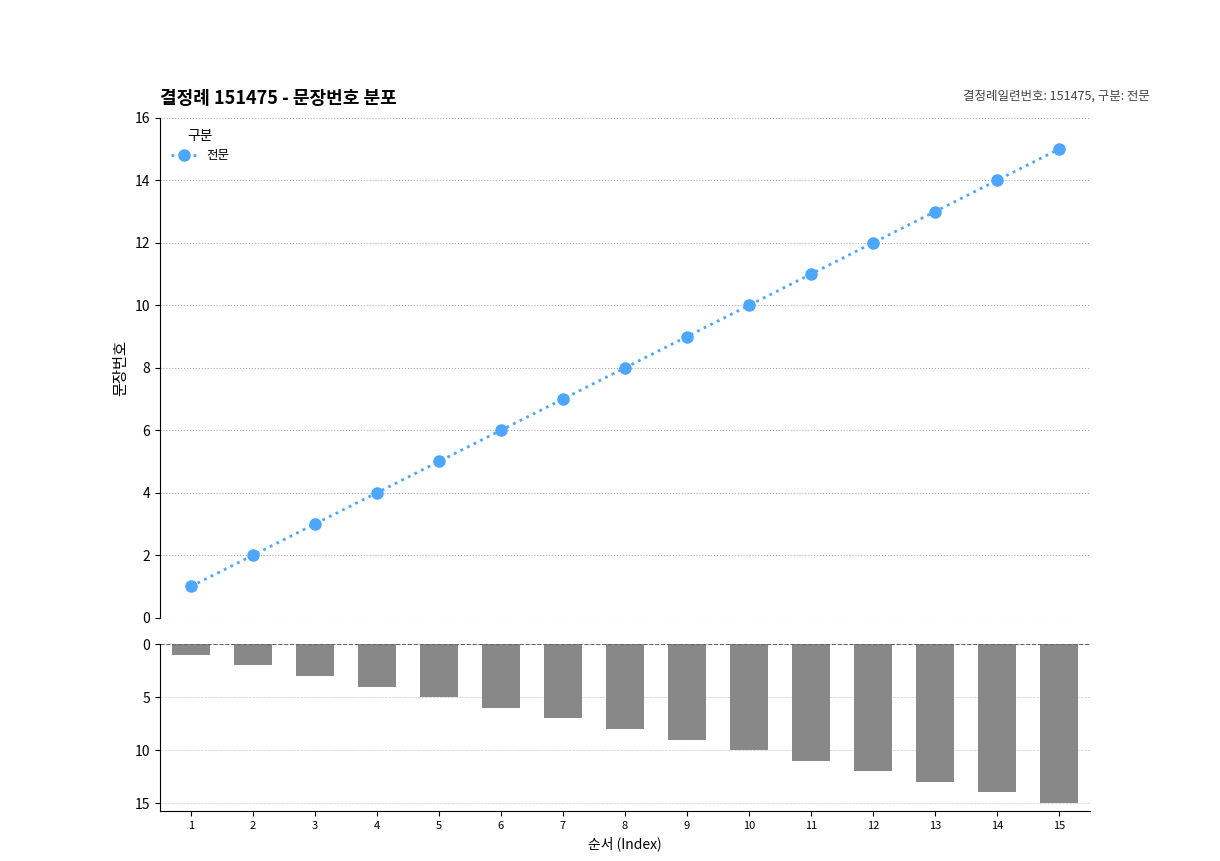

Which has a higher value, 5 or 14?

14